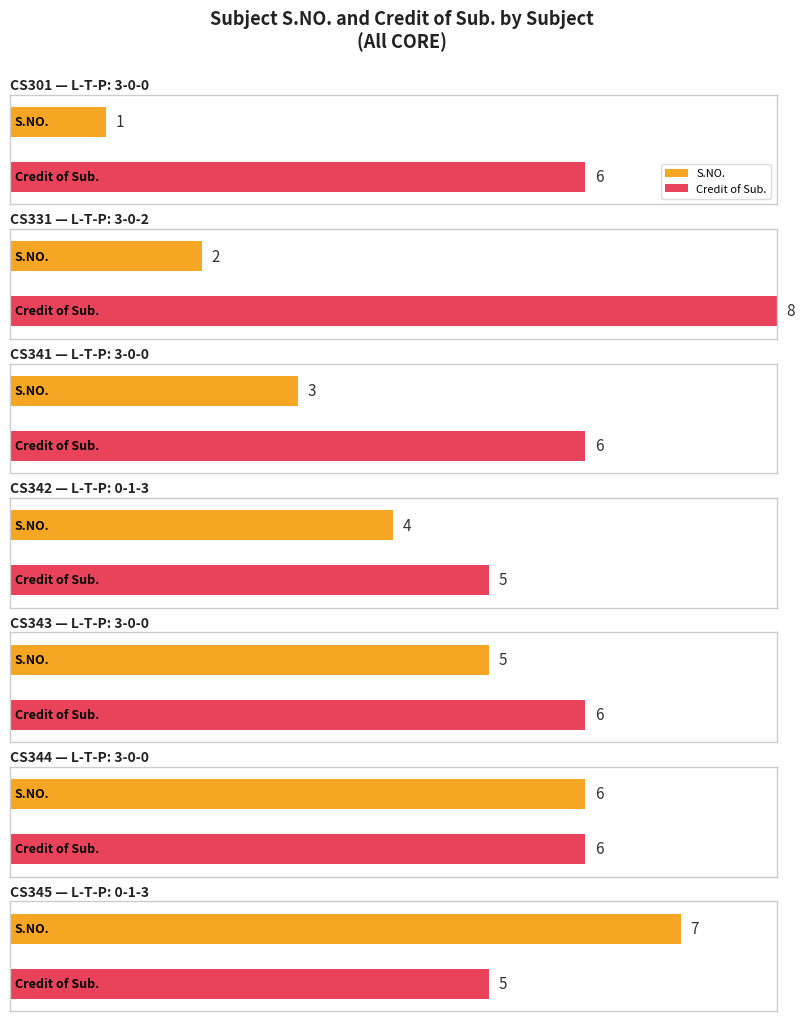

True or false: S.NO. has a value of 1 at 3-0-0.

True